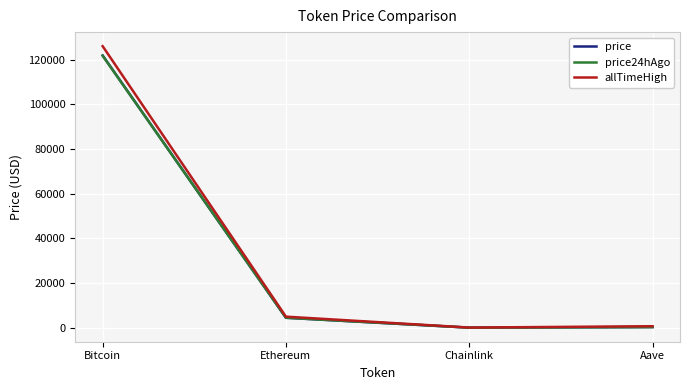

The value of allTimeHigh at Aave is 661.7. True or false?

True